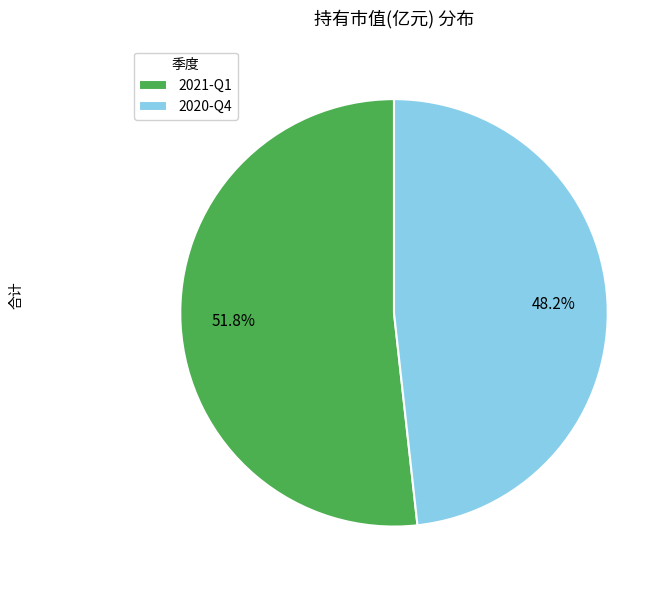

Rank the categories by value from lowest to highest.

2020-Q4, 2021-Q1